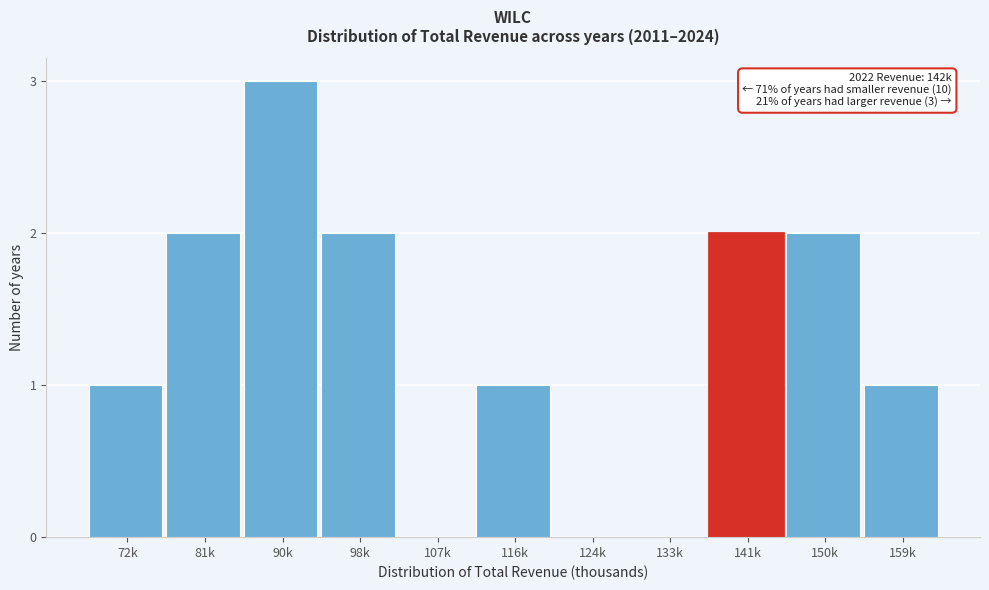

Reading left to right, what are all the values shown in this chart?

72k=1	81k=2	90k=3	98k=2	107k=0	116k=1	124k=0	133k=0	141k=2	150k=2	159k=1